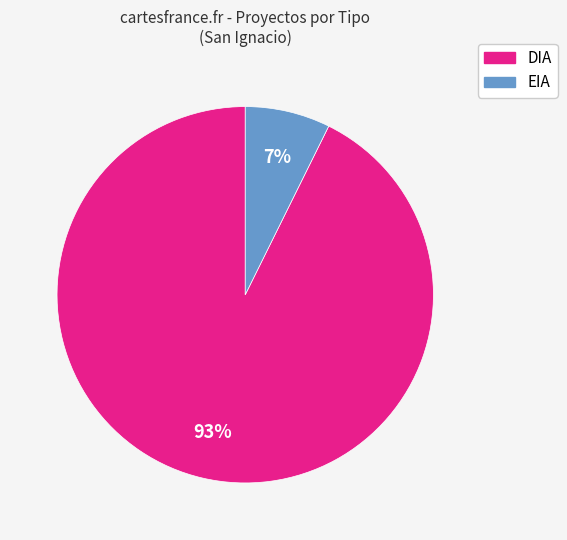

To the nearest percent, what is the average slice percentage?

50%